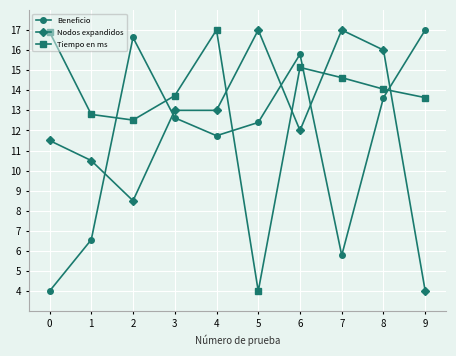

Reading left to right, transcribe all the data shown in this chart.

Beneficio: 4.0	6.6	16.6	12.6	11.7	12.4	15.8	5.8	13.6	17.0
Nodos expandidos: 11.5	10.5	8.5	13.0	13.0	17.0	12.0	17.0	16.0	4.0
Tiempo en ms: 16.9	12.8	12.5	13.7	17.0	4.0	15.1	14.6	14.1	13.6